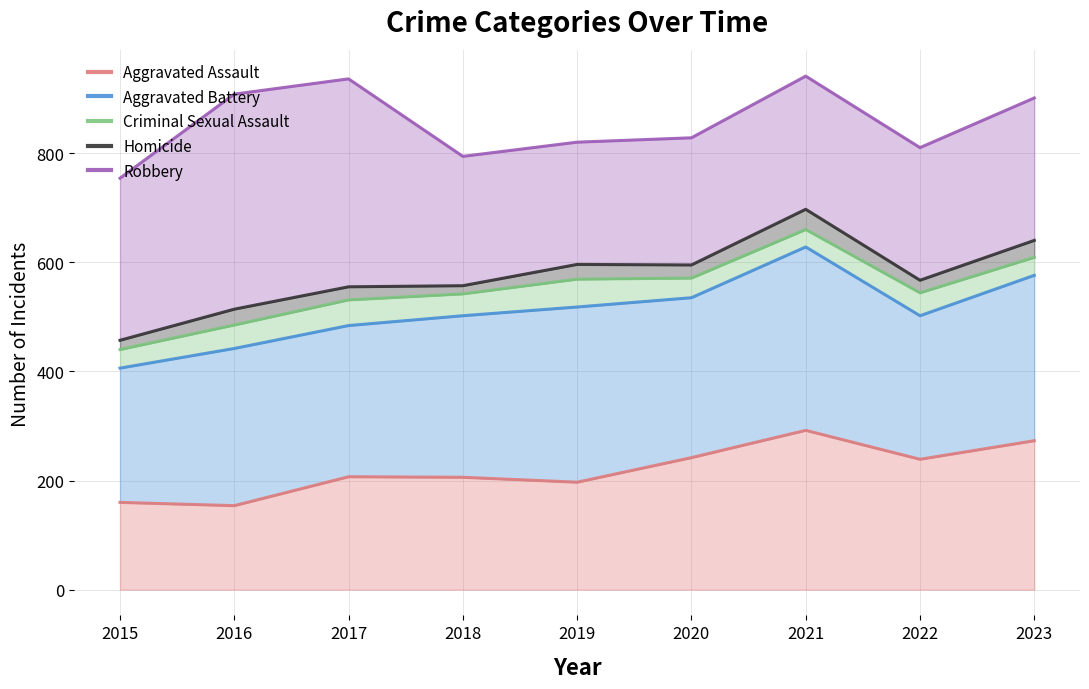

Reading left to right, what are all the values shown in this chart?

Aggravated Assault: 160	154	207	206	197	242	292	239	273
Aggravated Battery: 406	442	484	502	518	535	628	502	576
Criminal Sexual Assault: 440	485	531	542	569	571	660	544	609
Homicide: 457	514	555	557	596	595	697	567	640
Robbery: 754	908	936	794	820	828	941	810	901